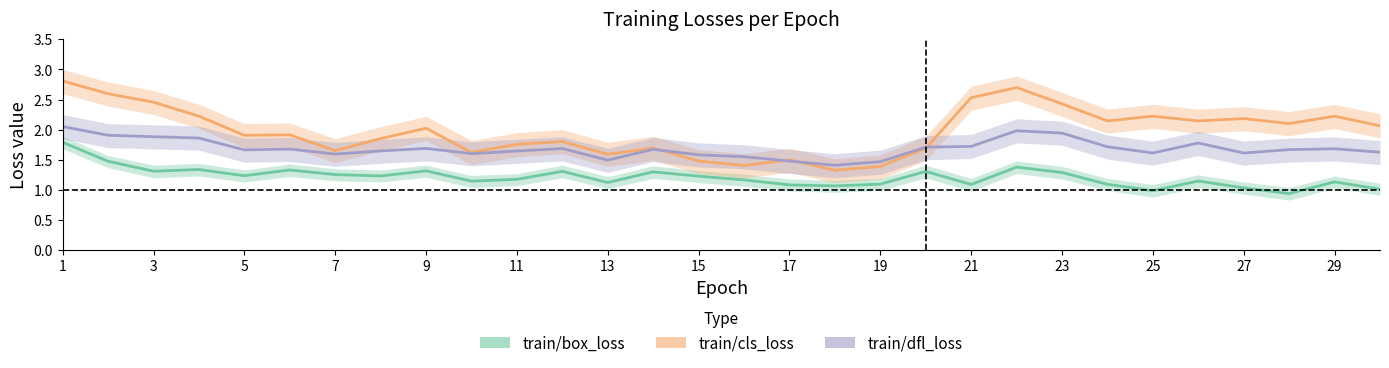

What is the difference between the second highest and second lowest values in the train/box_loss series?

0.5